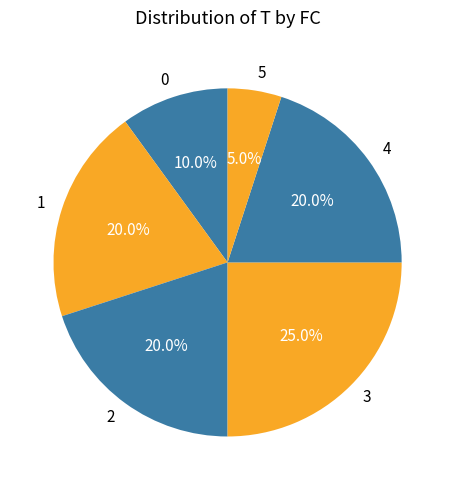

Which slice is the largest?

3